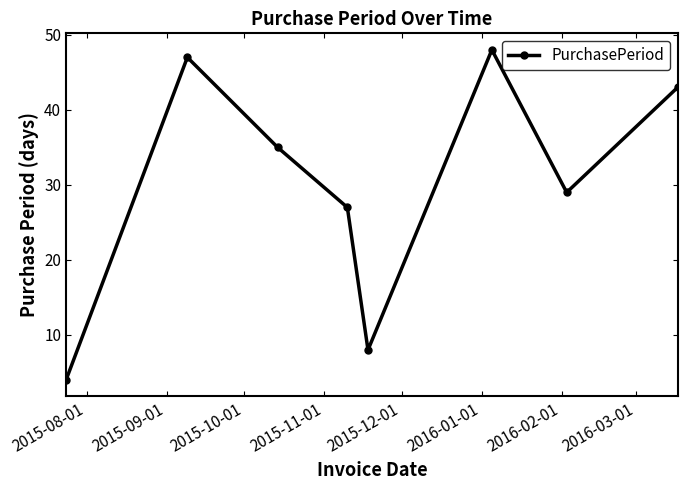

What is the smallest value displayed?

4